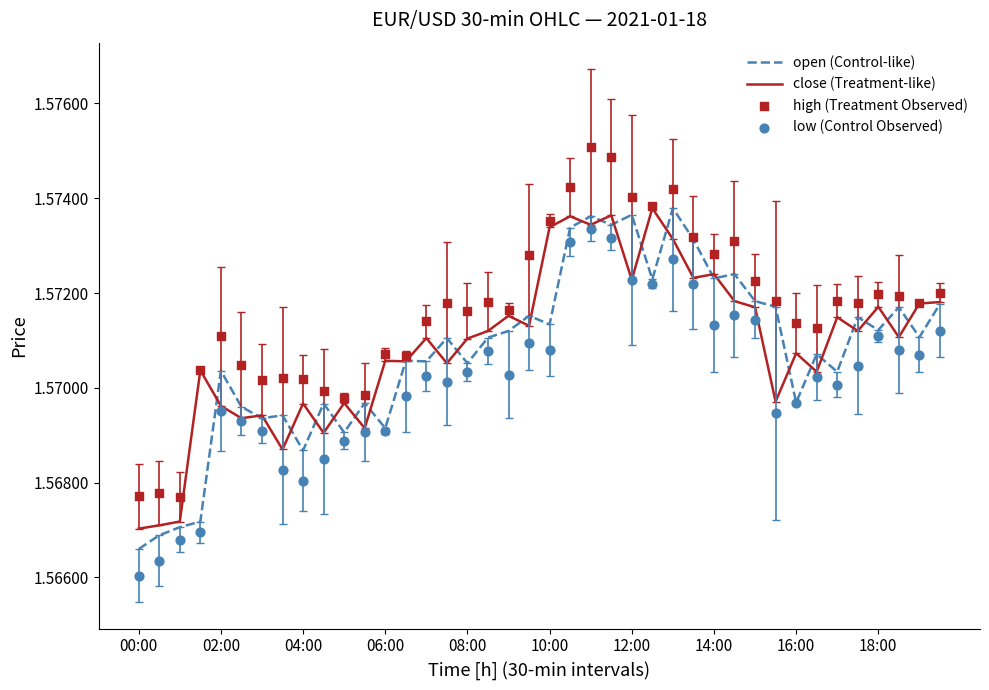

The value of close (Treatment-like) at 10:00 is 0.9. True or false?

False